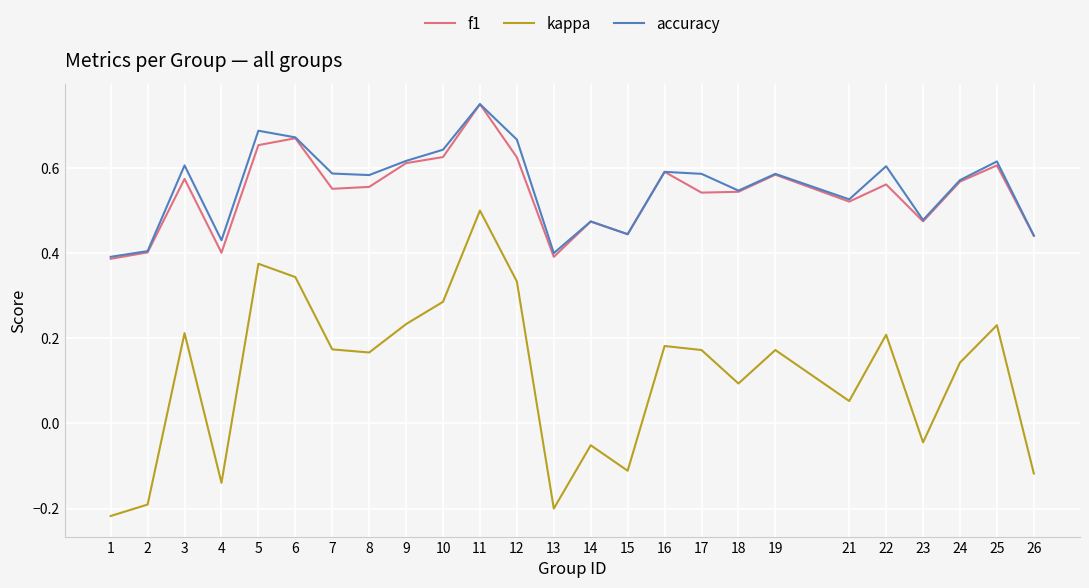

At which category does f1 reach its first local valley?

4